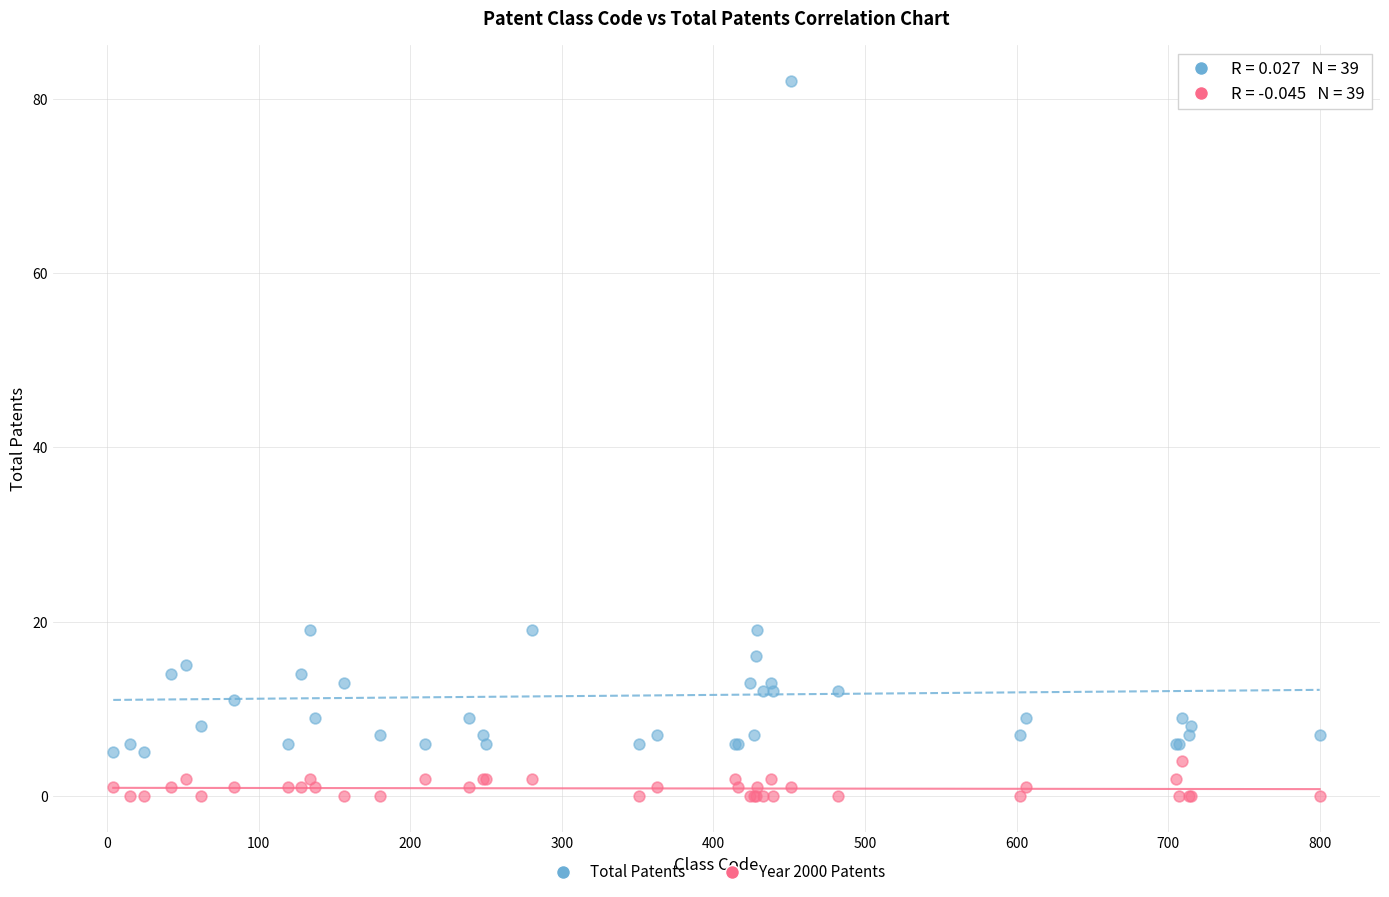

Which series has the widest spread of Y values?

Total Patents